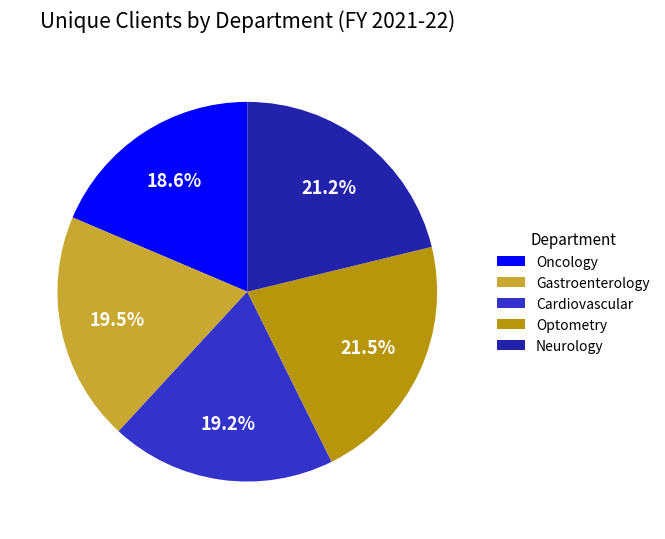

How much of the chart is everything except Gastroenterology?

80.5%